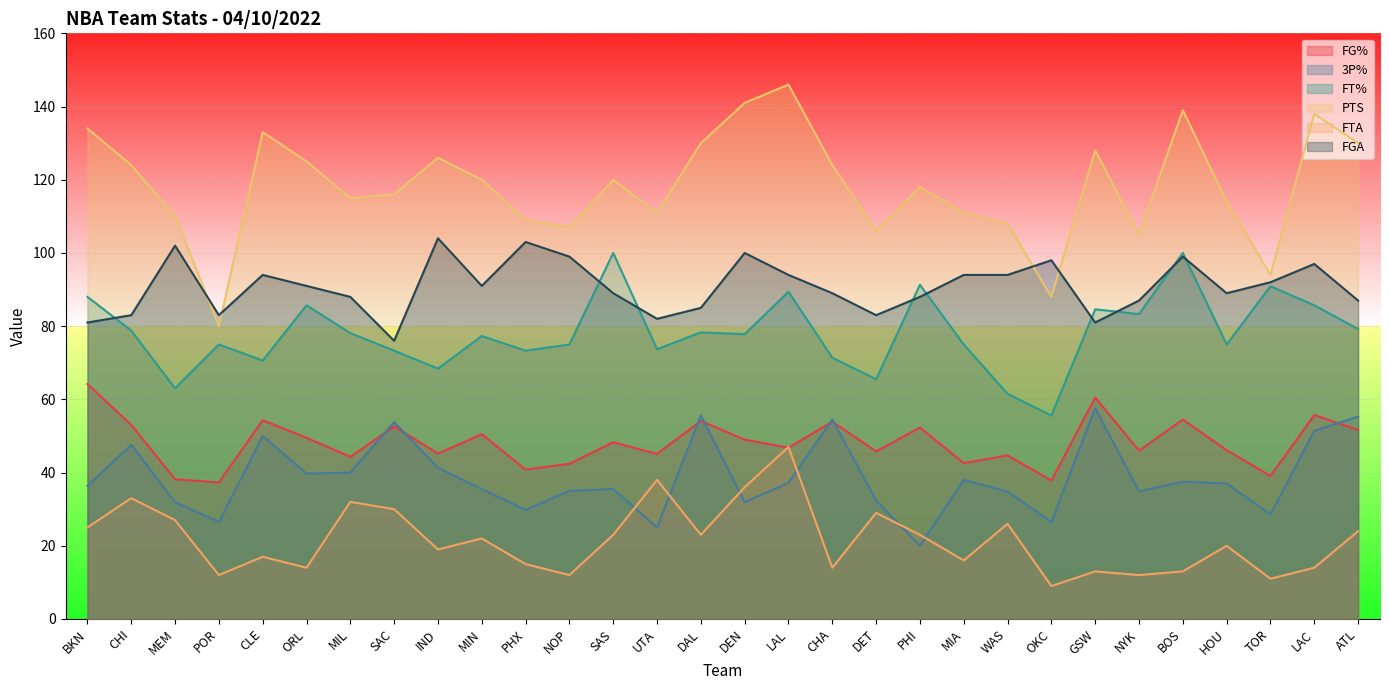

Reading left to right, extract all data points from this chart.

FG%: 64.2	53.0	38.2	37.3	54.3	49.5	44.3	52.6	45.2	50.5	40.8	42.4	48.3	45.1	54.1	49.0	46.8	53.9	45.8	52.3	42.6	44.7	37.8	60.5	46.0	54.5	46.1	39.1	55.7	51.7
3P%: 36.4	47.6	31.9	26.5	50.0	39.7	40.0	53.8	41.3	35.5	29.8	35.0	35.5	25.0	55.6	31.9	37.2	54.5	32.4	20.0	38.0	34.8	26.5	57.6	34.9	37.5	37.0	28.6	51.4	55.3
FT%: 88.0	78.8	63.0	75.0	70.6	85.7	78.1	73.3	68.4	77.3	73.3	75.0	100.0	73.7	78.3	77.8	89.4	71.4	65.5	91.3	75.0	61.5	55.6	84.6	83.3	100.0	75.0	90.9	85.7	79.2
PTS: 134.0	124.0	110.0	80.0	133.0	125.0	115.0	116.0	126.0	120.0	109.0	107.0	120.0	111.0	130.0	141.0	146.0	124.0	106.0	118.0	111.0	108.0	88.0	128.0	105.0	139.0	114.0	94.0	138.0	130.0
FTA: 25.0	33.0	27.0	12.0	17.0	14.0	32.0	30.0	19.0	22.0	15.0	12.0	23.0	38.0	23.0	36.0	47.0	14.0	29.0	23.0	16.0	26.0	9.0	13.0	12.0	13.0	20.0	11.0	14.0	24.0
FGA: 81.0	83.0	102.0	83.0	94.0	91.0	88.0	76.0	104.0	91.0	103.0	99.0	89.0	82.0	85.0	100.0	94.0	89.0	83.0	88.0	94.0	94.0	98.0	81.0	87.0	99.0	89.0	92.0	97.0	87.0